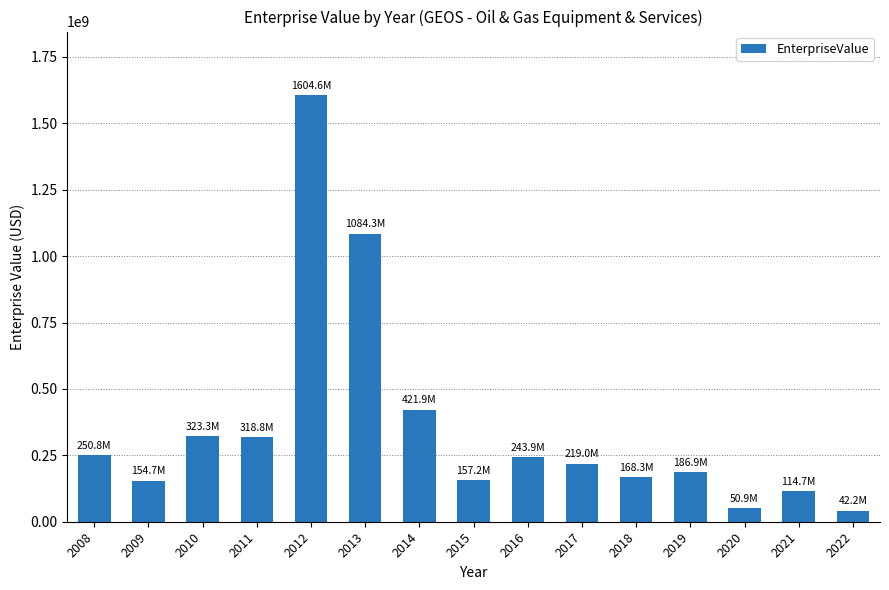

How many distinct data groups are displayed?

1